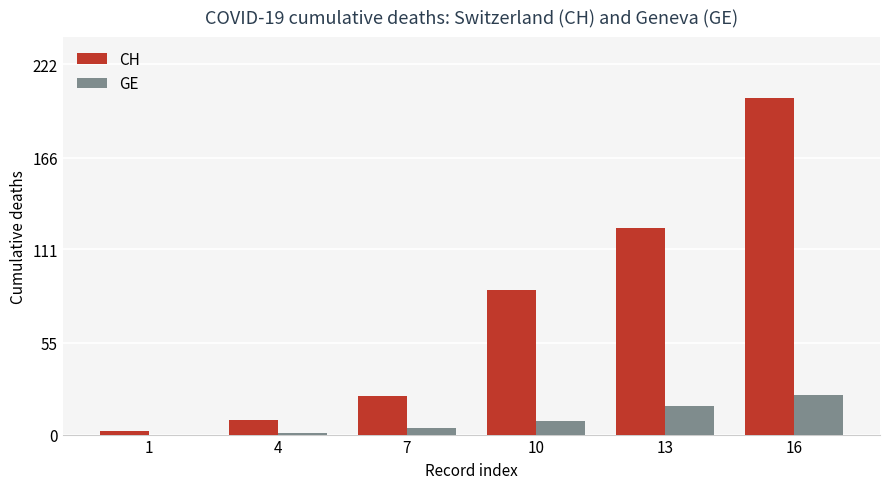

What is the sum of all GE values?

54